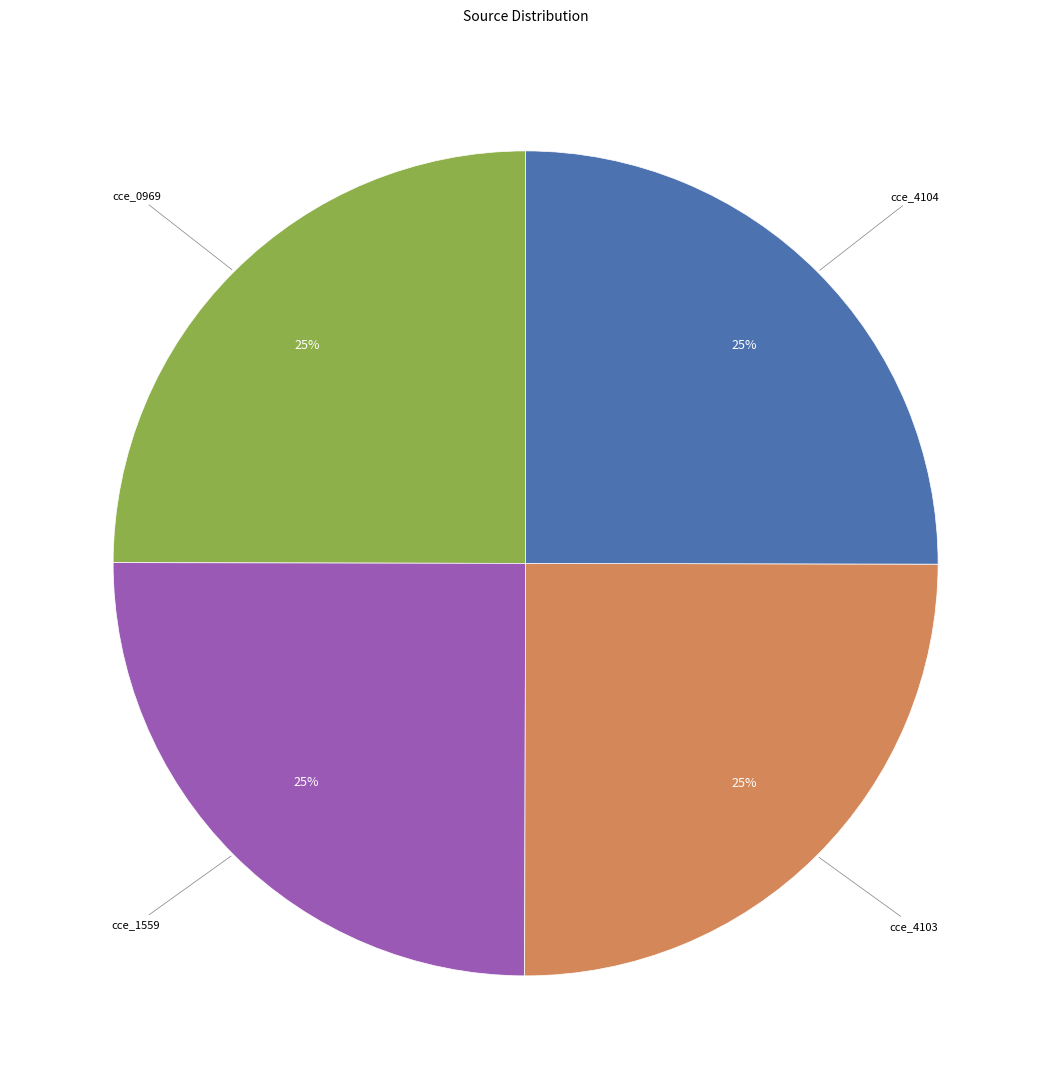

Is there any slice that represents more than half of the pie?

No